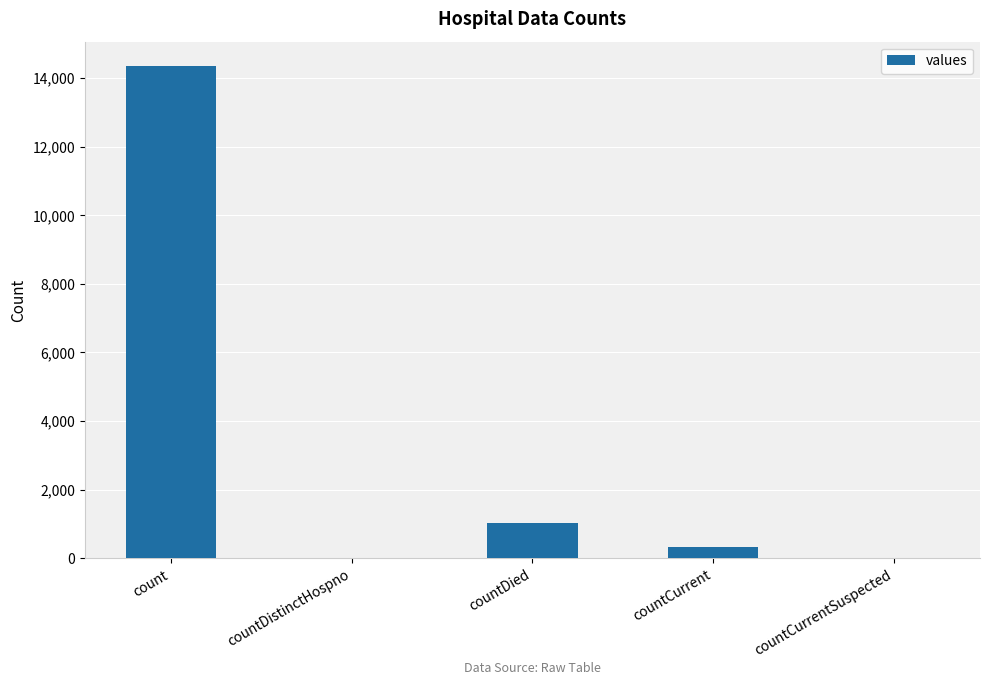

What value does the data have at count, to the nearest 10?

14340